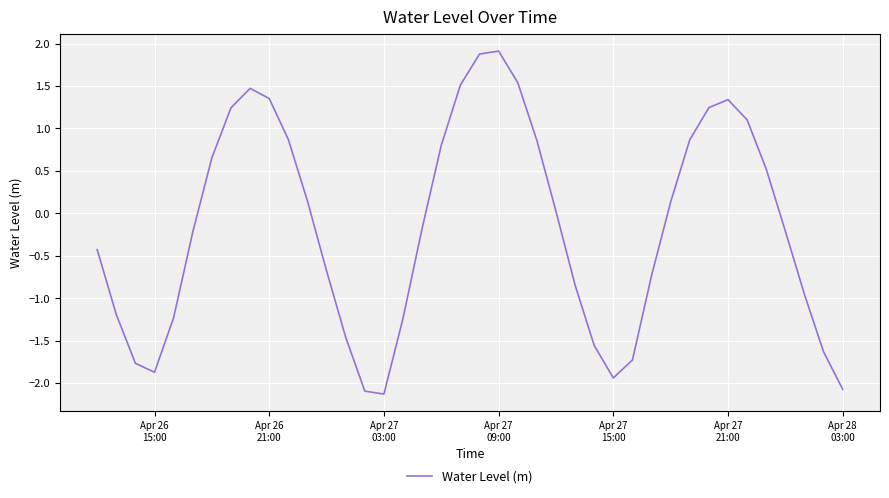

What is the maximum value shown in the chart?

1.9